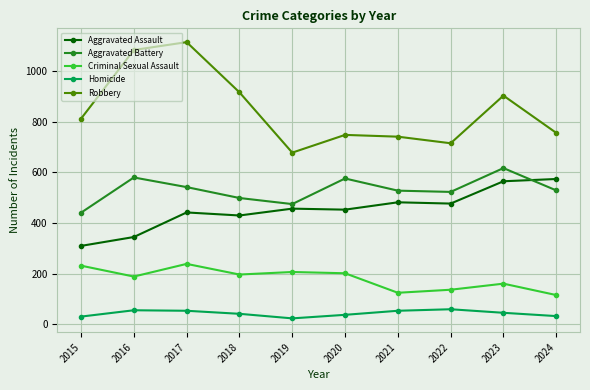

Rank the series by their maximum value, from highest to lowest.

Robbery, Aggravated Battery, Aggravated Assault, Criminal Sexual Assault, Homicide